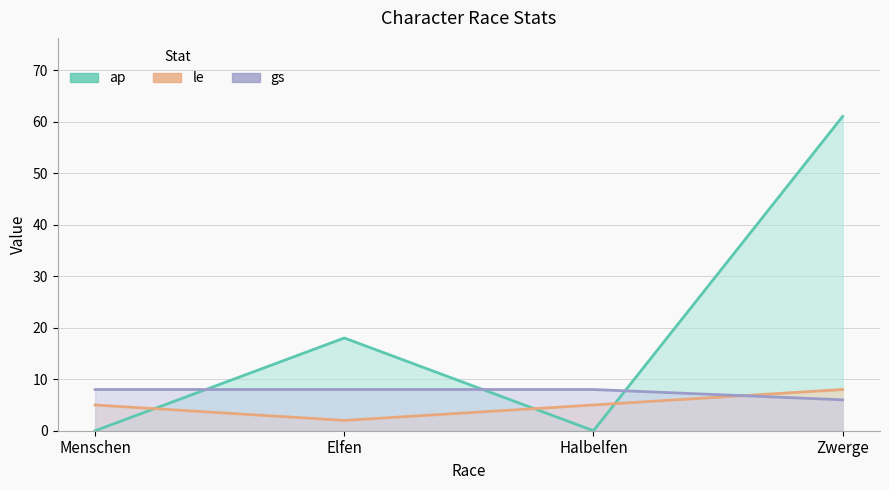

Reading left to right, extract all data points from this chart.

ap: Menschen=0	Elfen=18	Halbelfen=0	Zwerge=61
le: Menschen=5	Elfen=2	Halbelfen=5	Zwerge=8
gs: Menschen=8	Elfen=8	Halbelfen=8	Zwerge=6